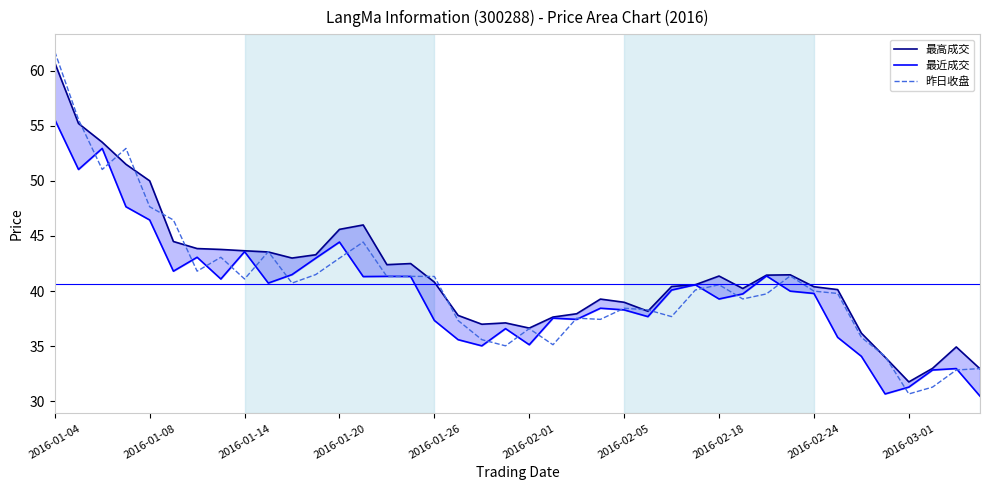

Where does the 昨日收盘 series first go above 40?

2016-01-04